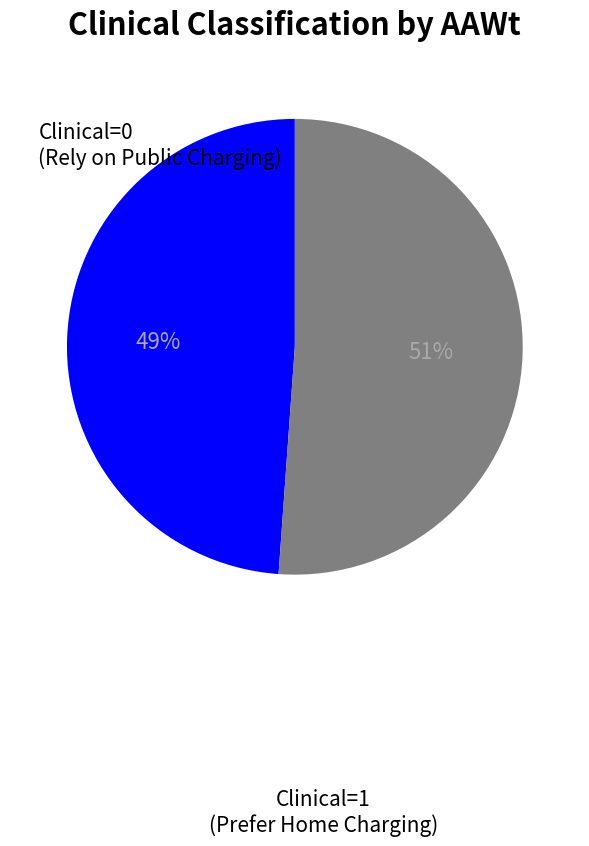

Which category has the biggest portion of the pie?

Clinical=1